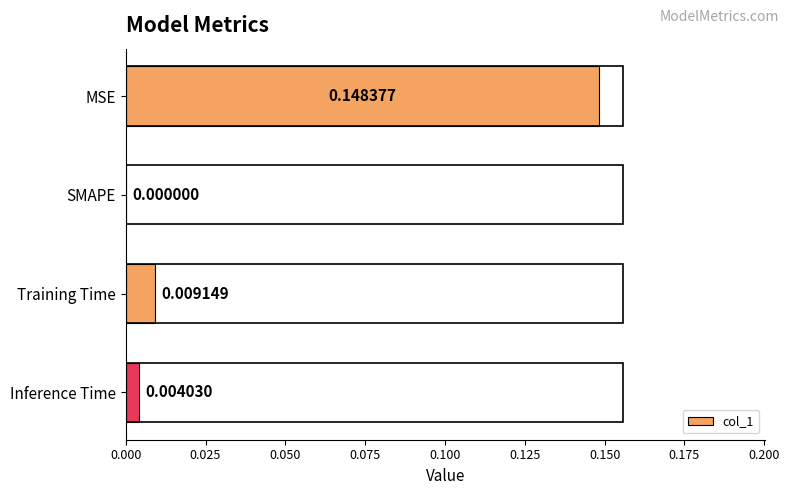

How many values exceed 0?

3